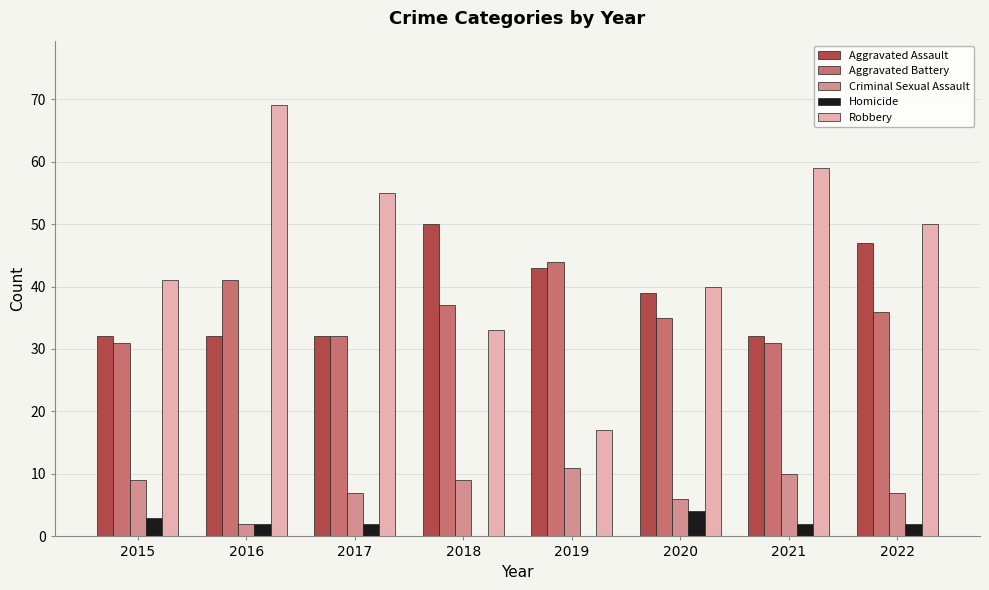

What is the sum of the Homicide values at 2022 and 2018?

2